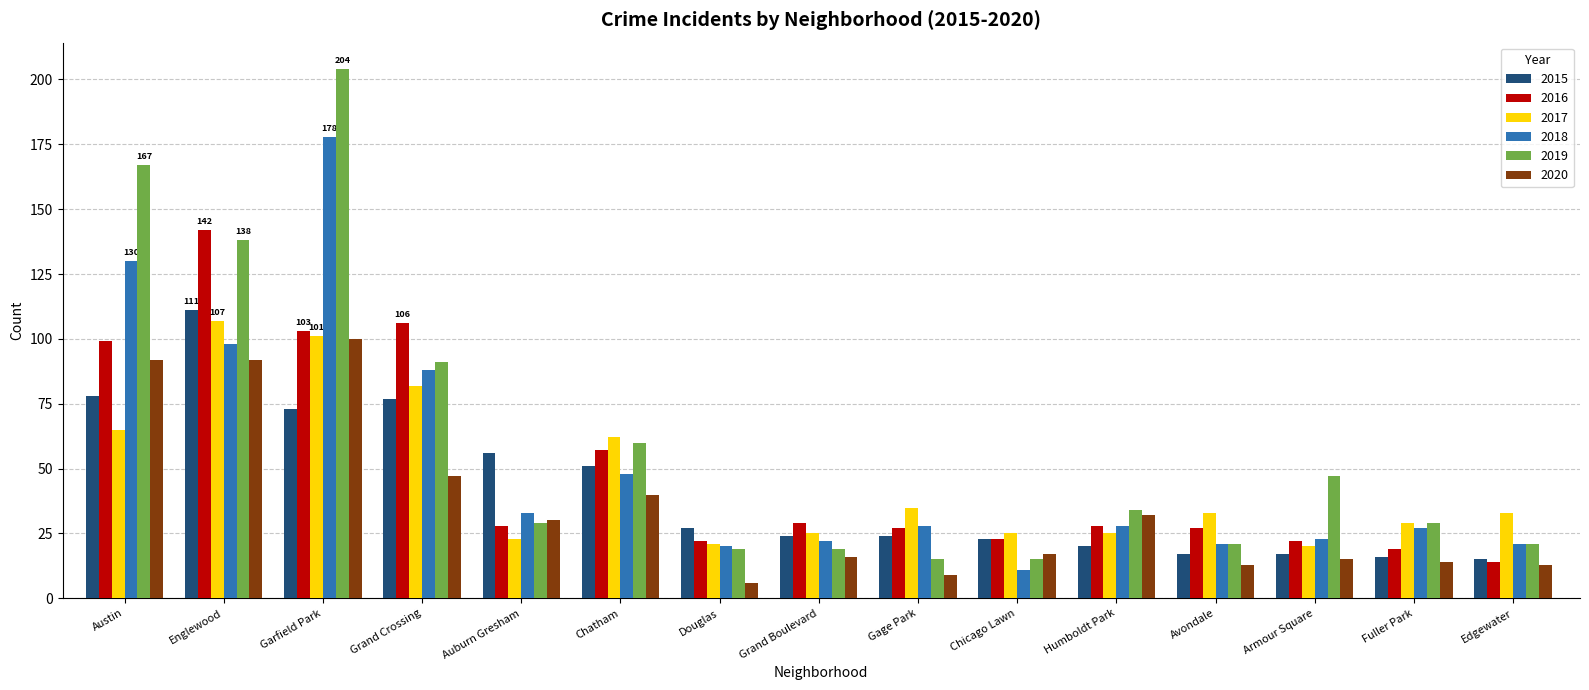

At which category is the sum across all series the highest?

Garfield Park